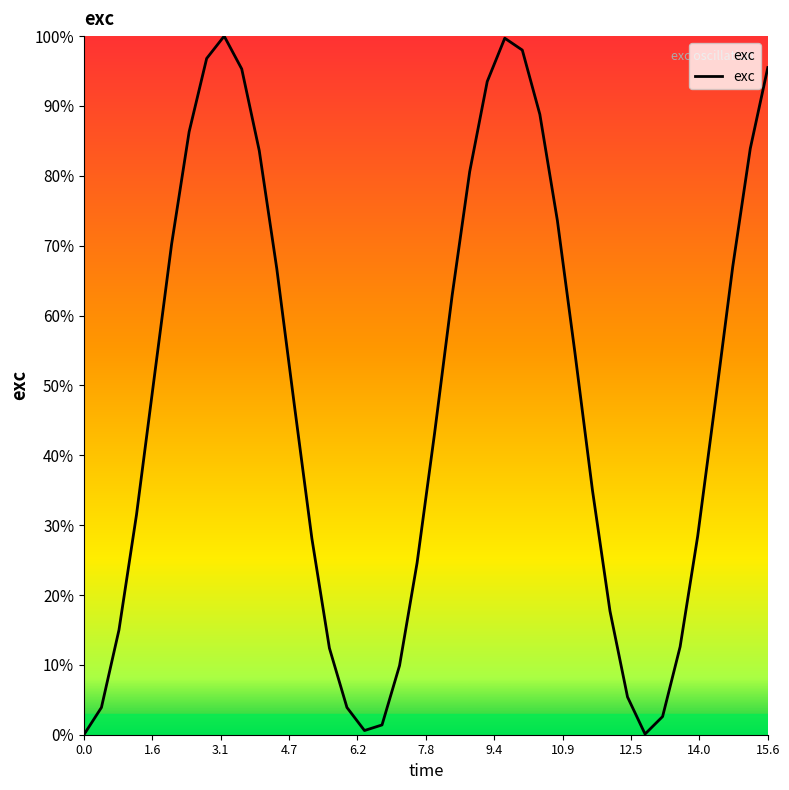

What is the greatest value displayed?

100.0